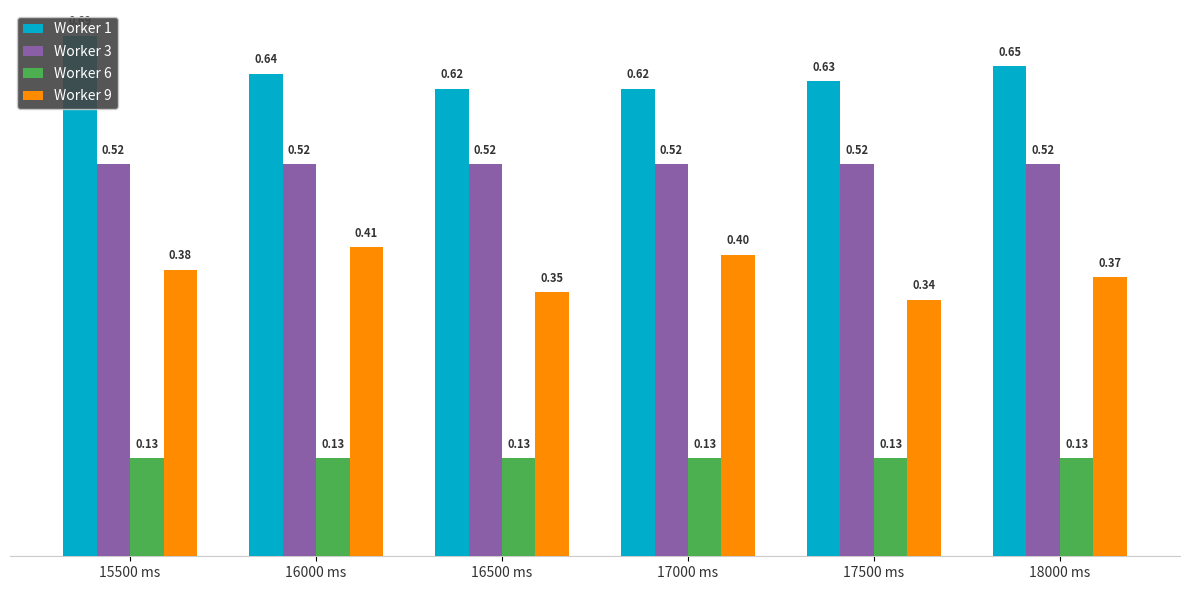

True or false: Worker 1 has a value of 0.9 at 18000 ms.

False